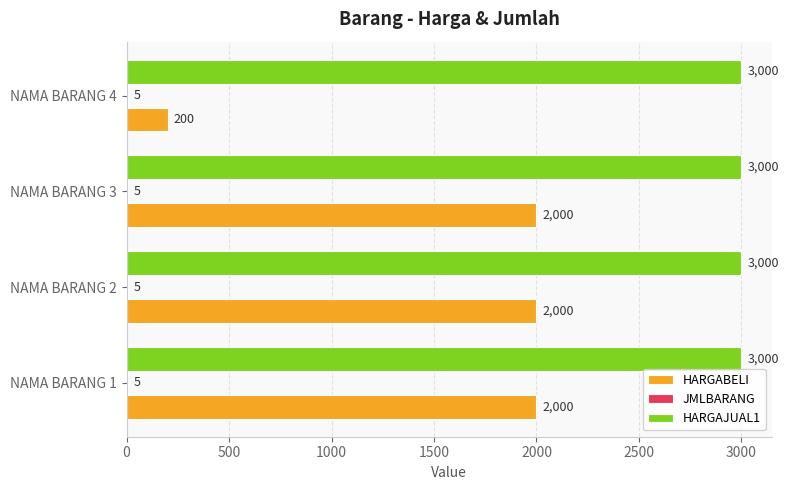

The HARGABELI series shows 3531 at NAMA BARANG 1. True or false?

False